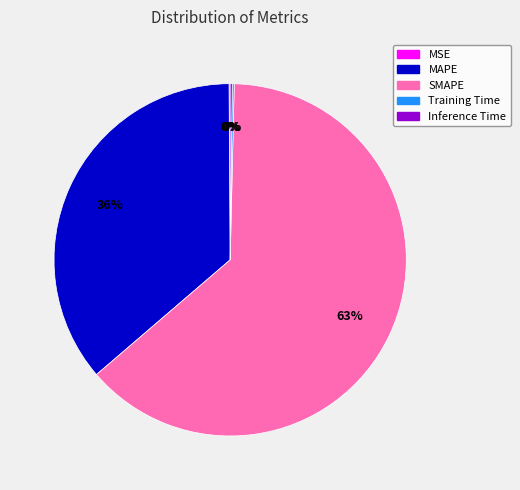

Does any single category account for the majority?

Yes